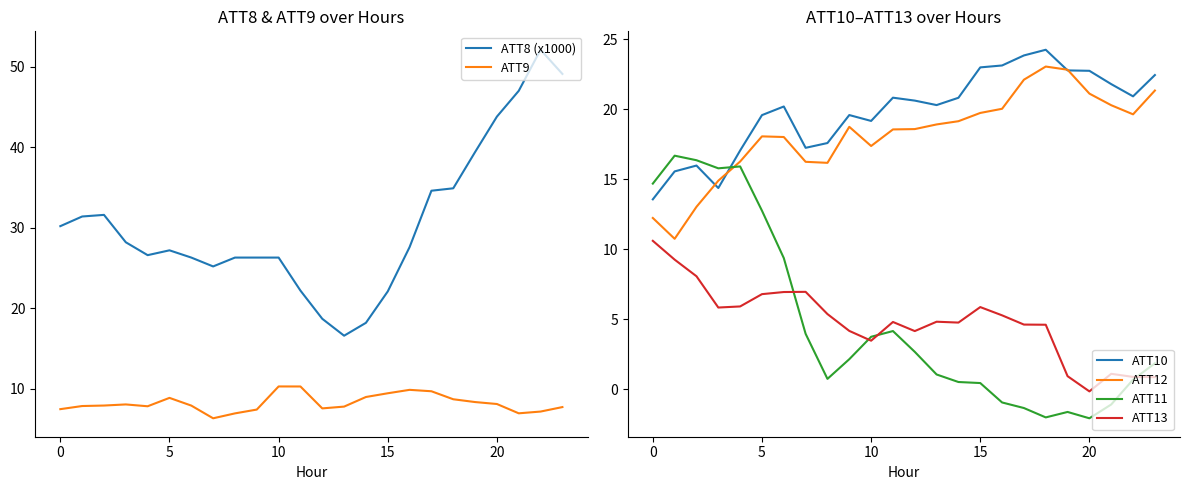

How many lines are shown in the chart?

6